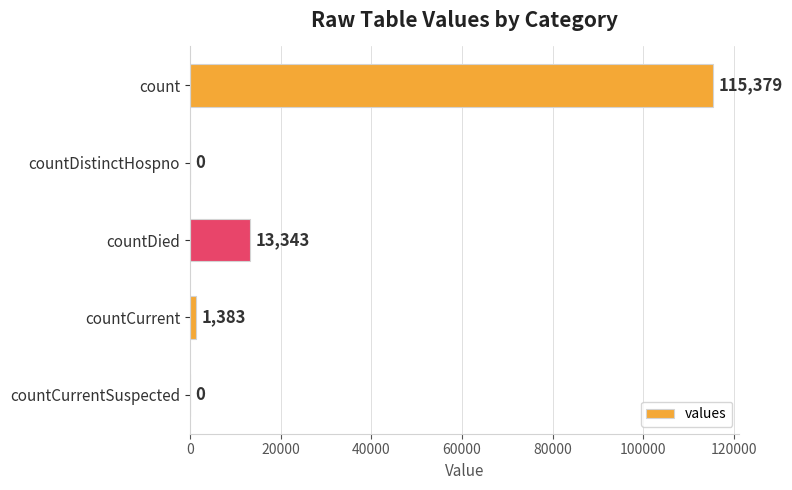

What is the sum of the values at countDied and countCurrent?

14726